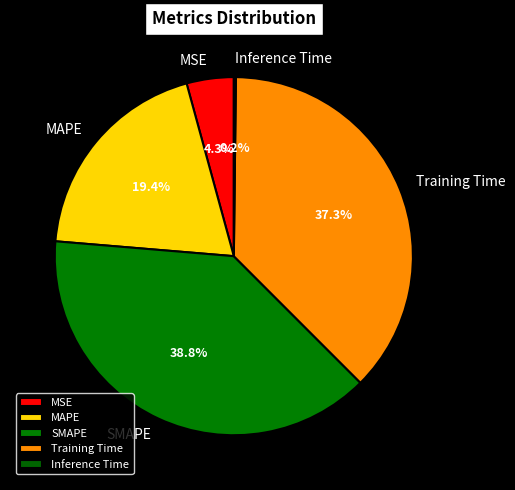

Which category has the biggest portion of the pie?

SMAPE